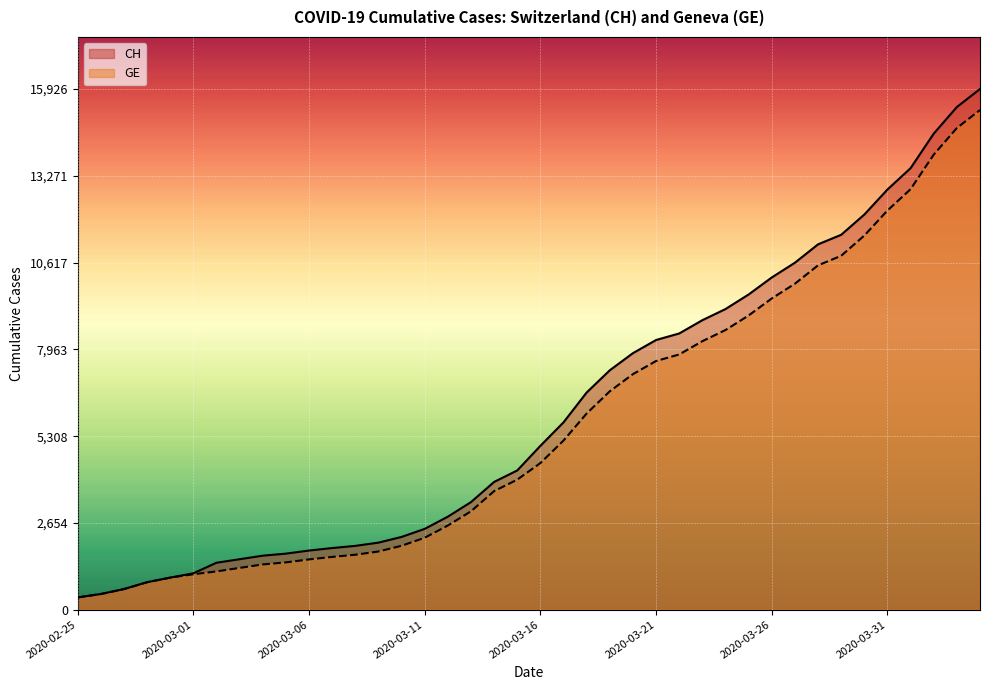

Where is GE nearest to the value 7829?

2020-03-22